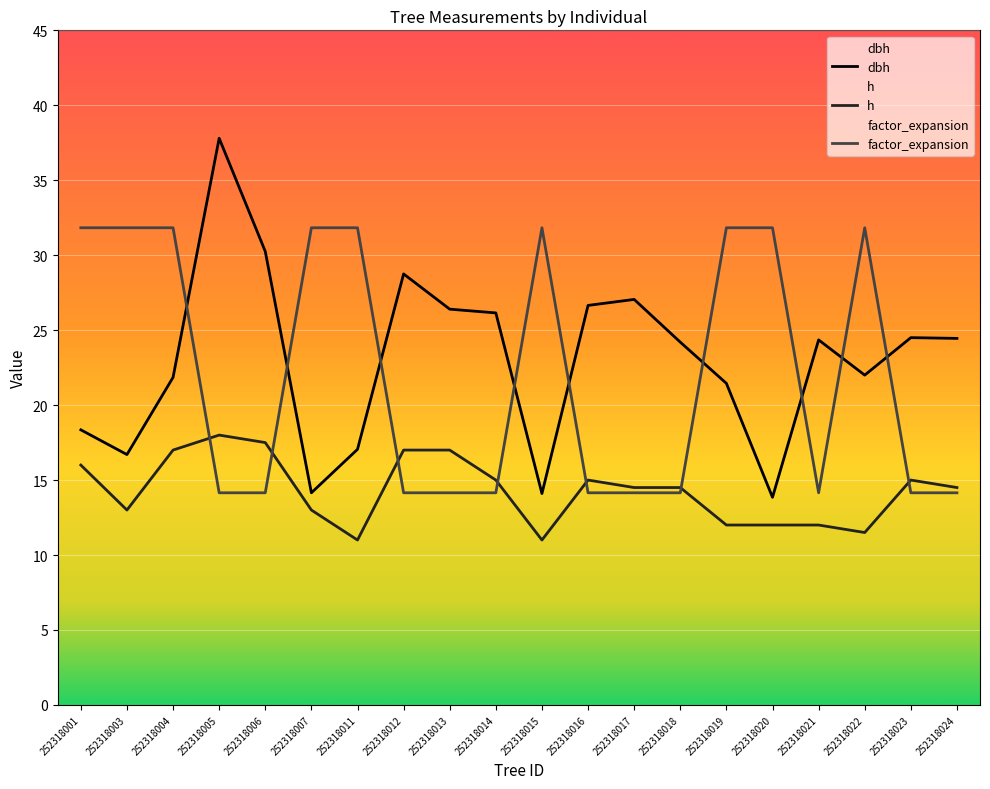

True or false: factor_expansion has a value of 14.2 at 252318006.

True